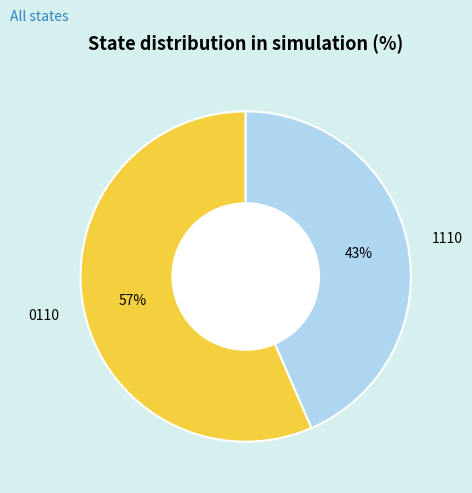

Approximately how many times larger is the value at 1110 compared to 0110?

0.8